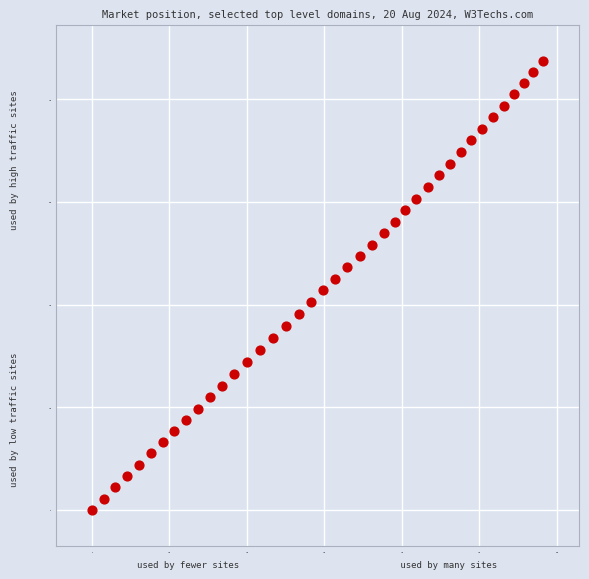

What is the range of X values (max minus min)?

582.4